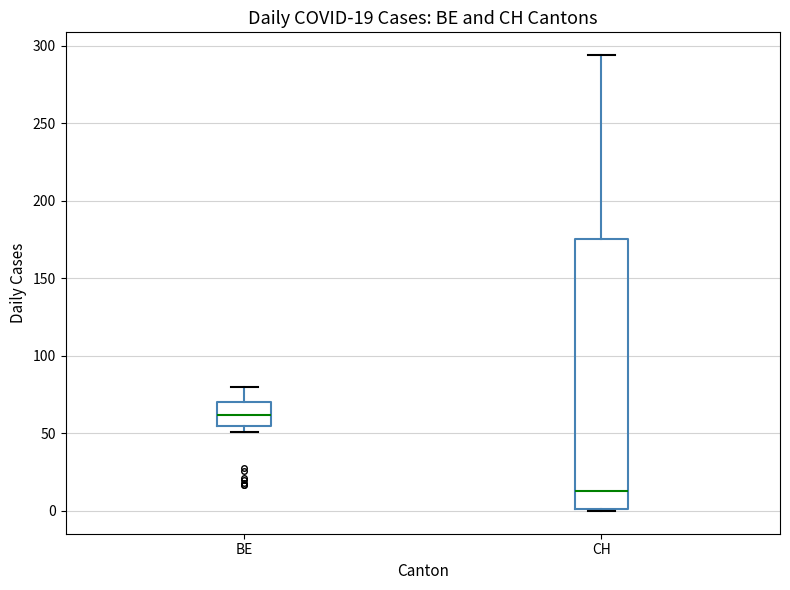

Which box is the tallest, from its lower edge to its upper edge?

CH